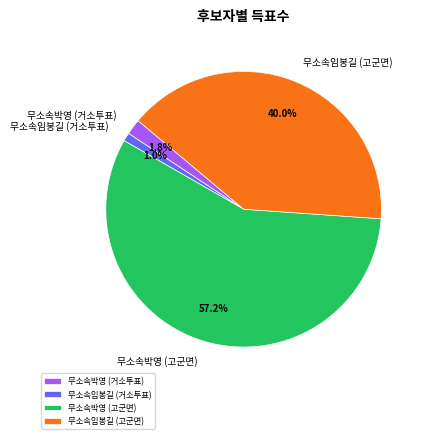

Which category accounts for the majority?

무소속박영 (고군면)